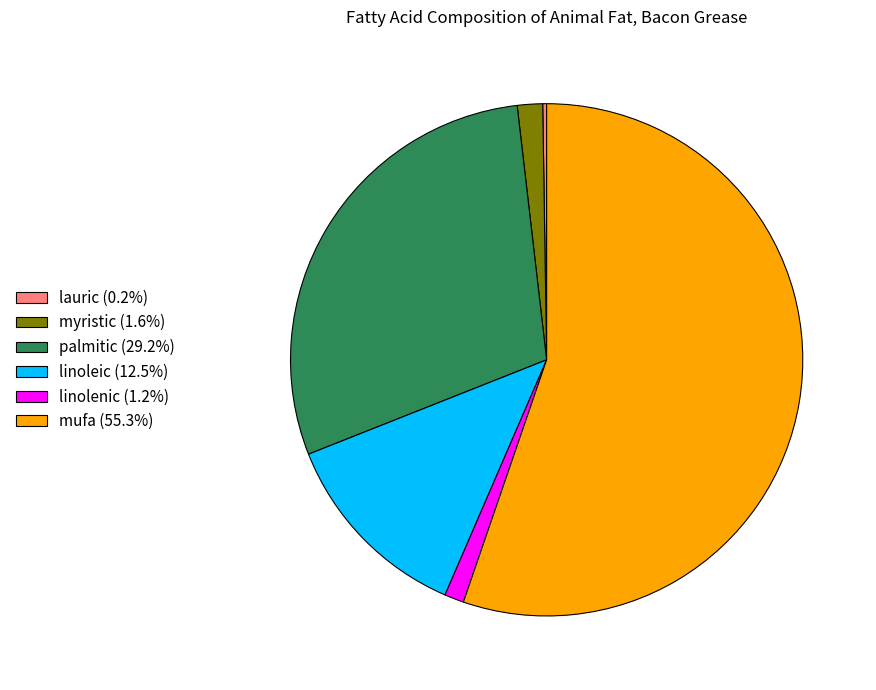

Approximately how many times larger is the value at palmitic (29.2%) compared to linoleic (12.5%)?

2.3